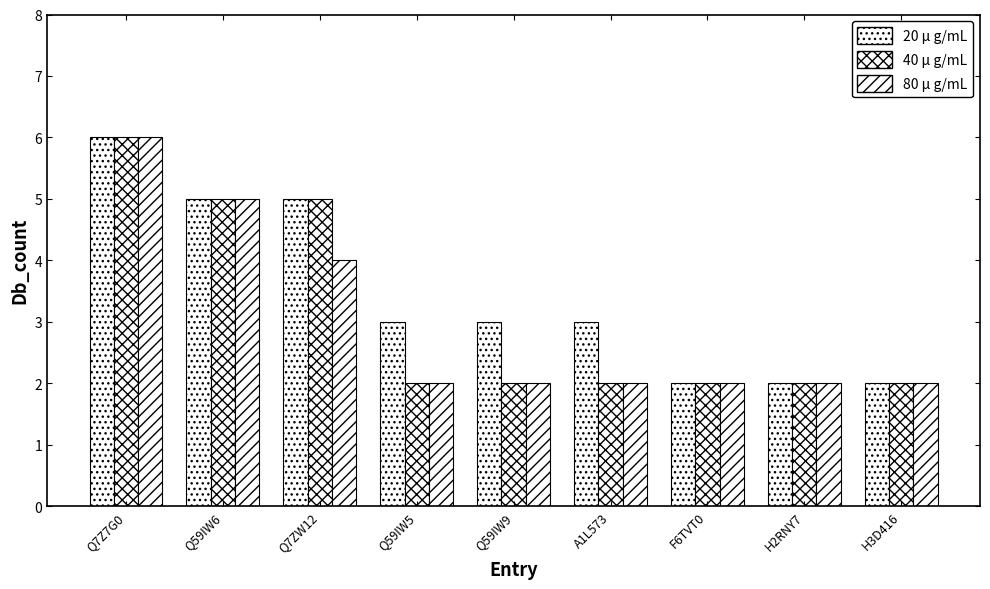

How many bars are there in total?

27